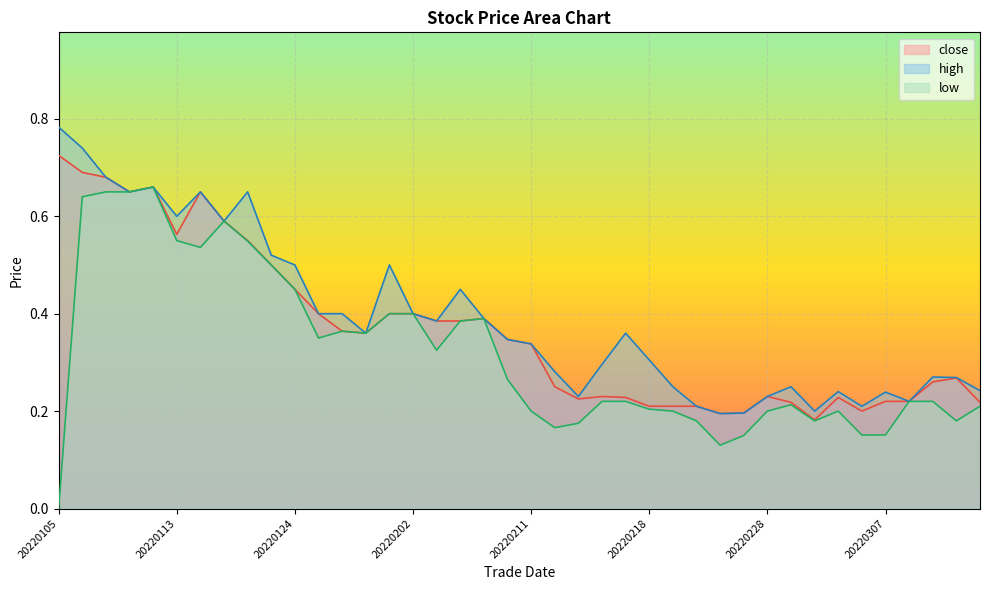

What is the total value across all series at 20220309?

0.8